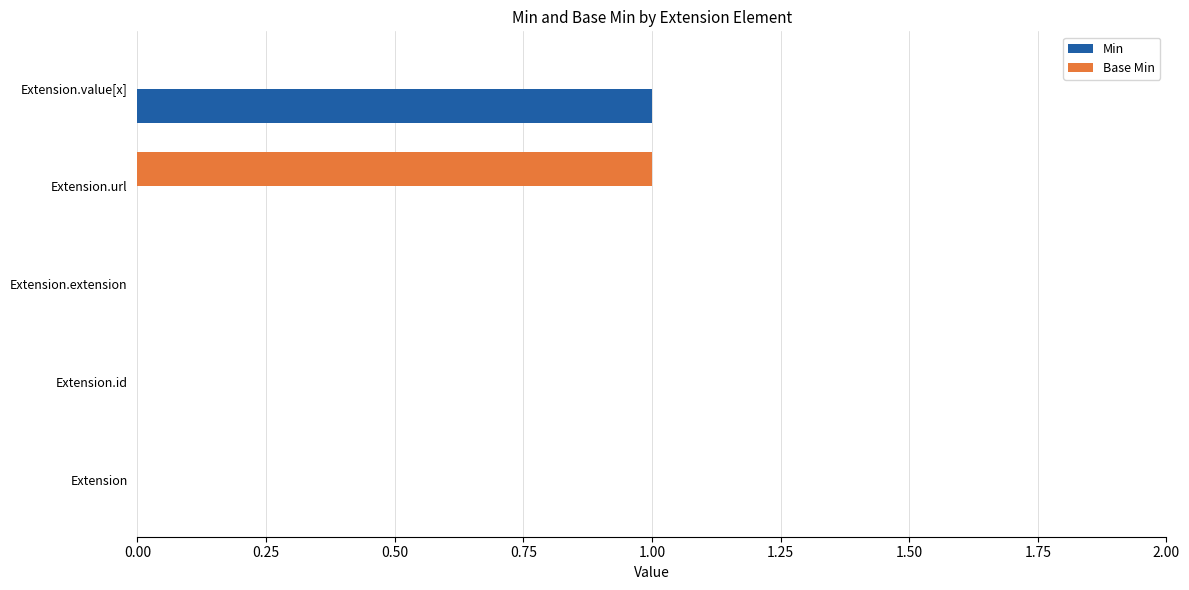

Which category has the highest value in the Base Min series?

Extension.url